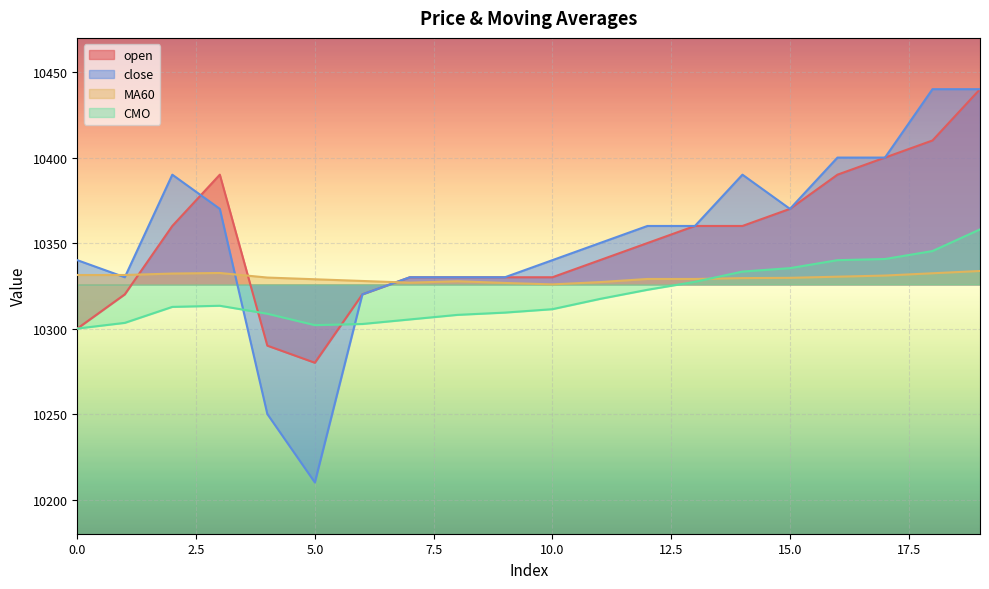

Which has a higher value, 3 or 2?

3